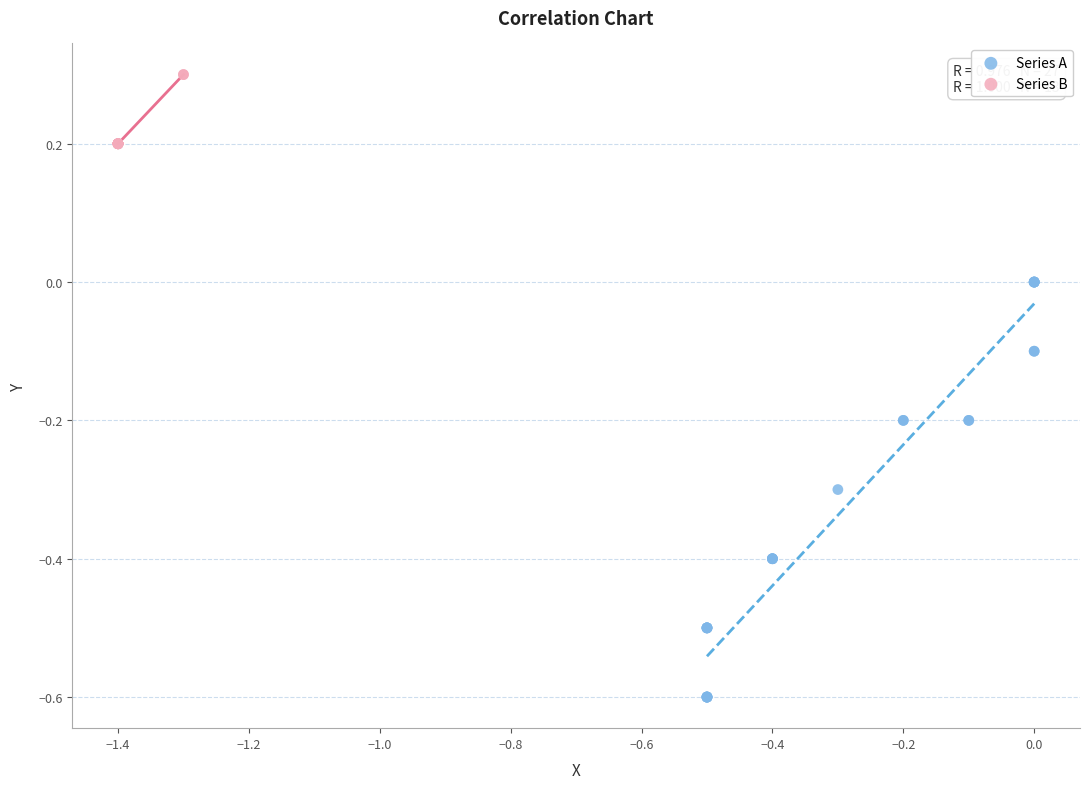

Which series contains the highest Y value?

Series B